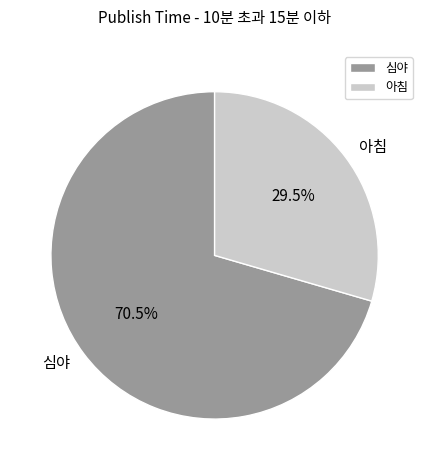

How much of the chart is everything except 아침?

70.5%